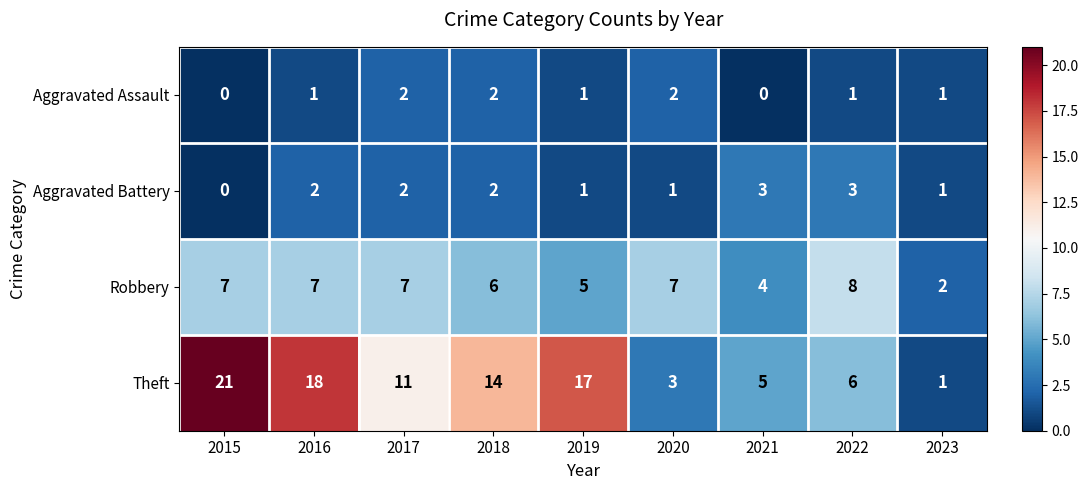

At how many categories does at least one series exceed 3?

8